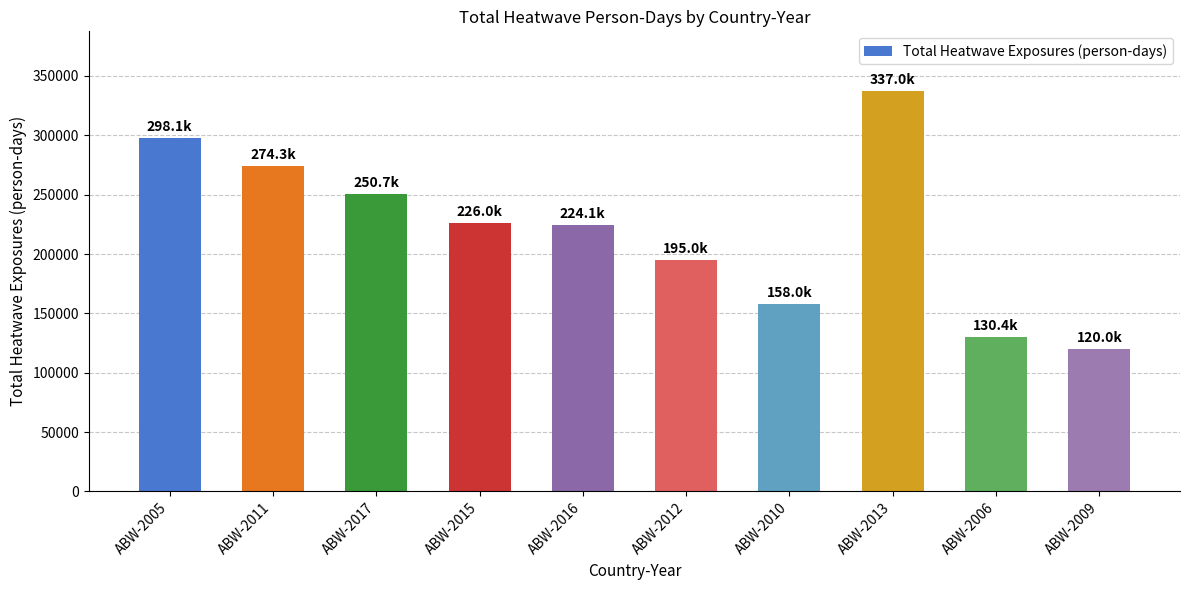

True or false: the data shows 421585.4 at ABW-2017.

False